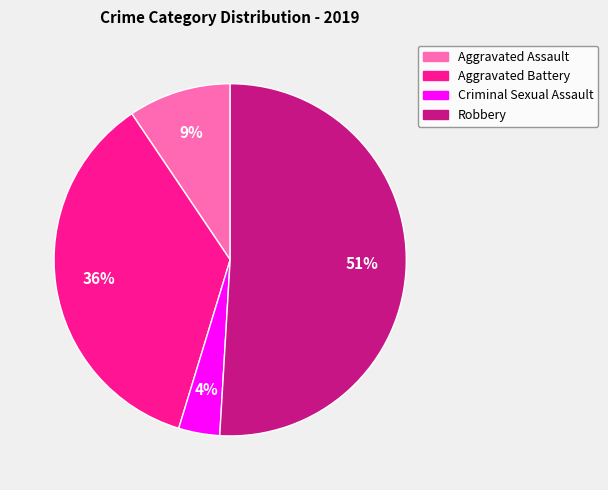

Combined, do Aggravated Battery and Criminal Sexual Assault account for over 50%?

No